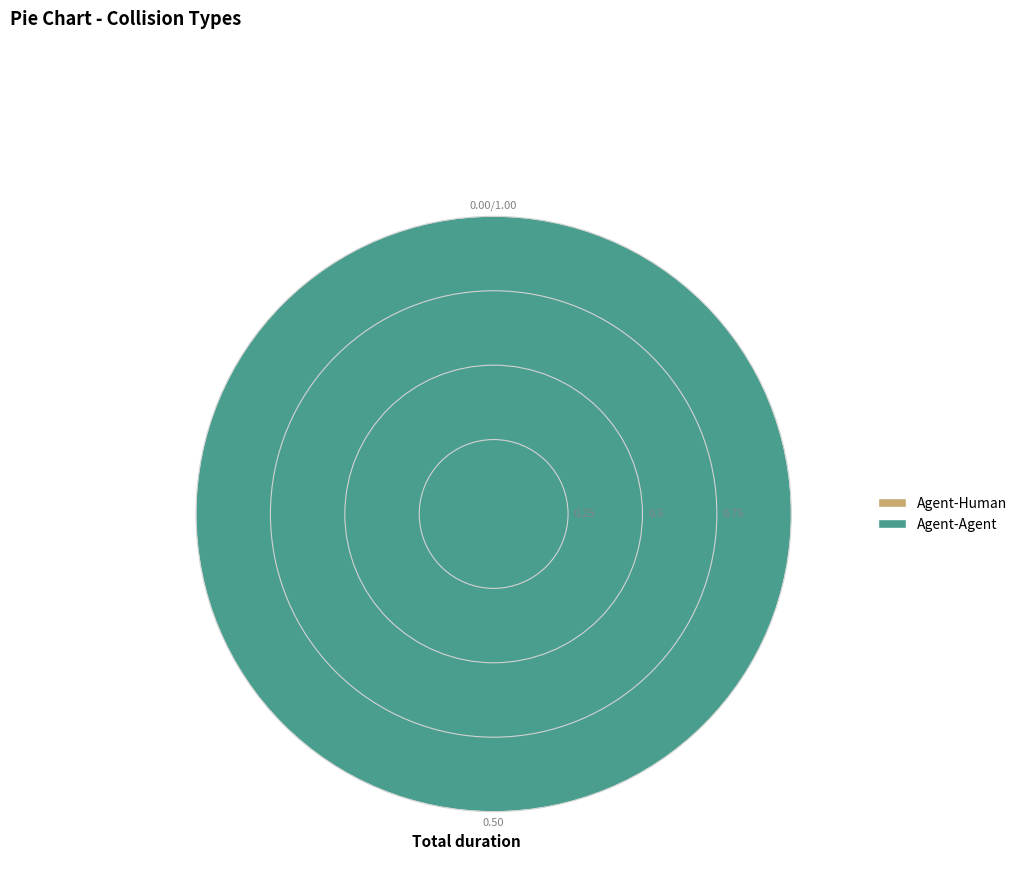

Is it true that Agent-Human is 0% of the pie?

True